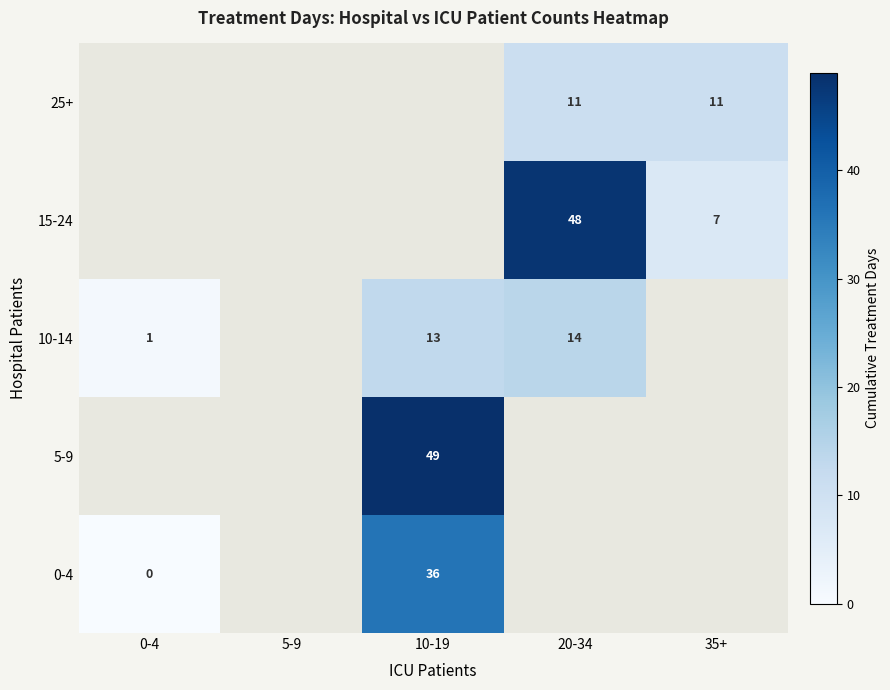

The 0-4 series shows 36 at 10-19. True or false?

True